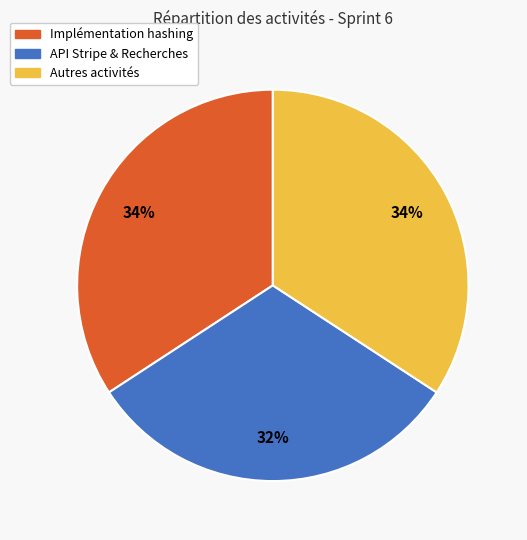

Is there a majority slice in this chart?

No